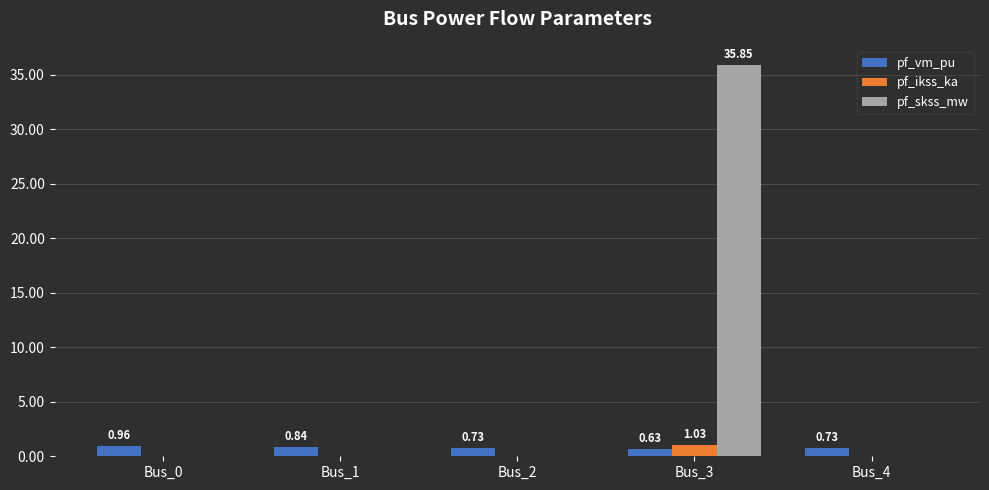

What is the sum of all pf_vm_pu values?

3.9